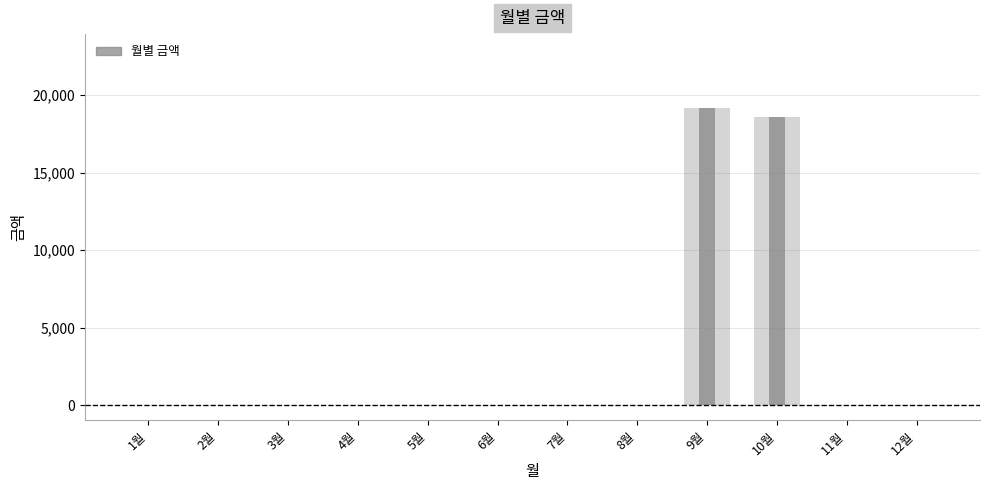

How many positive values are there?

2